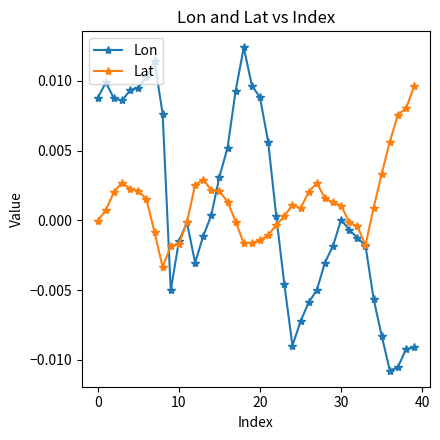

How many series are shown in this chart?

2